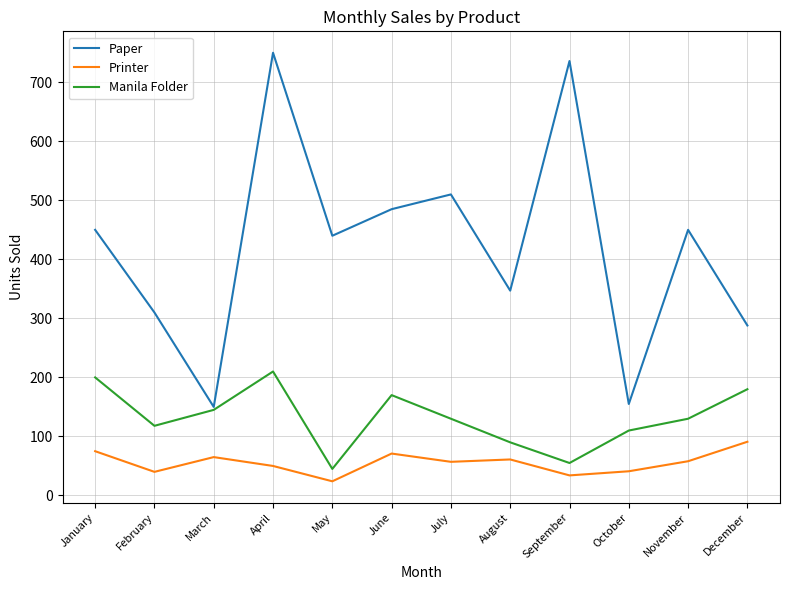

Which category has the highest value in the Manila Folder series?

April